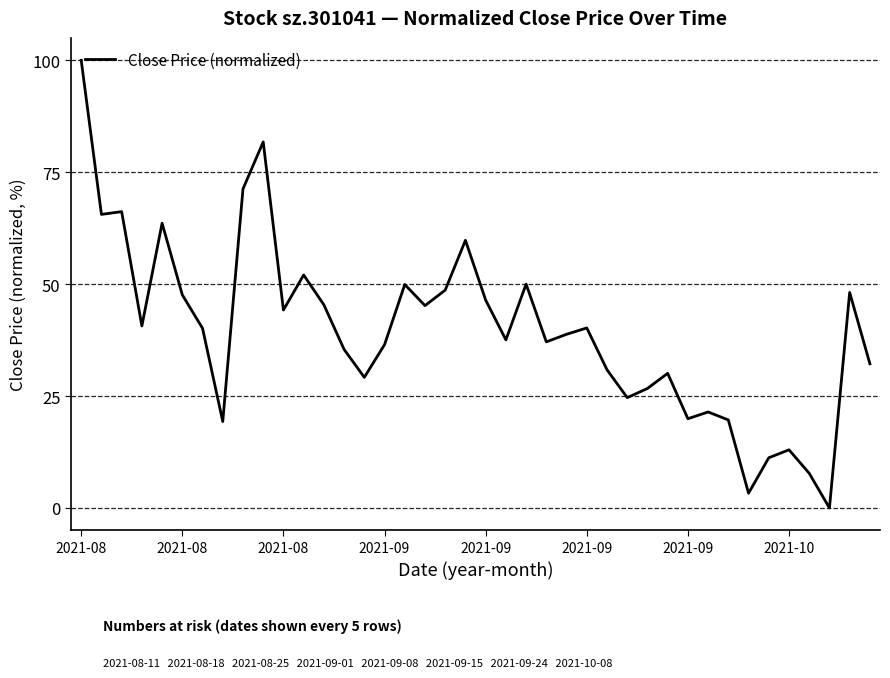

True or false: there are more than 2 points higher than both neighbors.

True